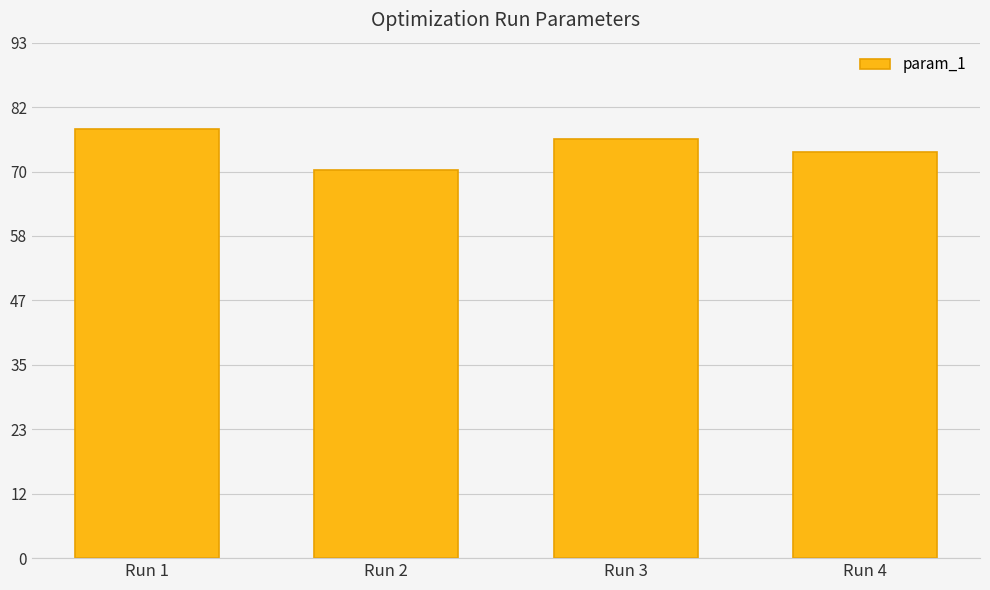

Rank the categories by value from highest to lowest.

Run 1, Run 3, Run 4, Run 2